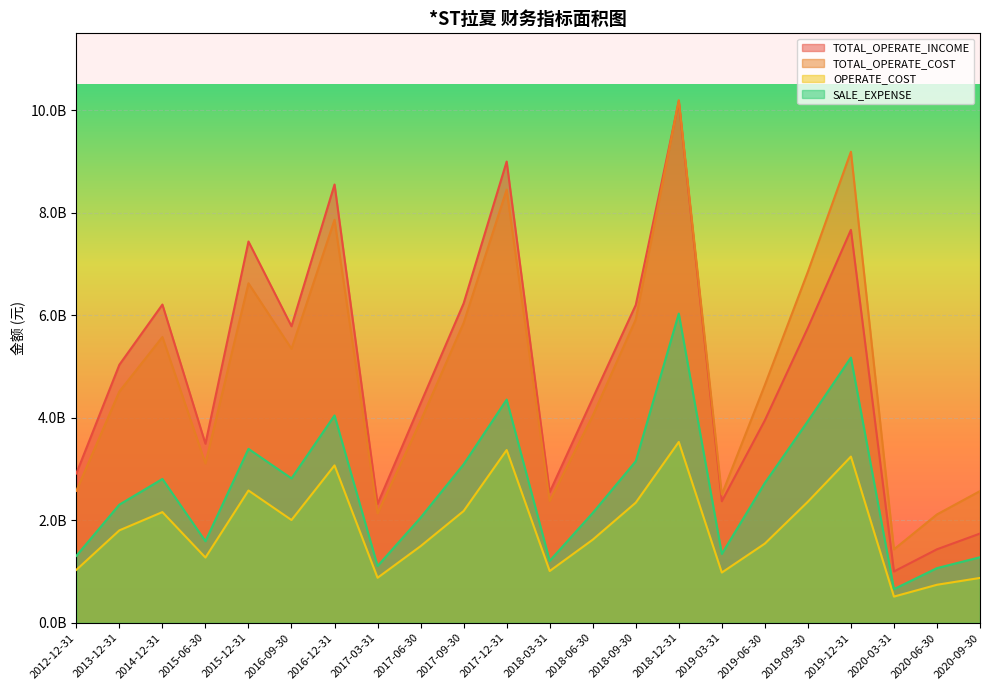

The TOTAL_OPERATE_COST series shows 2136608000 at 2017-03-31. True or false?

True